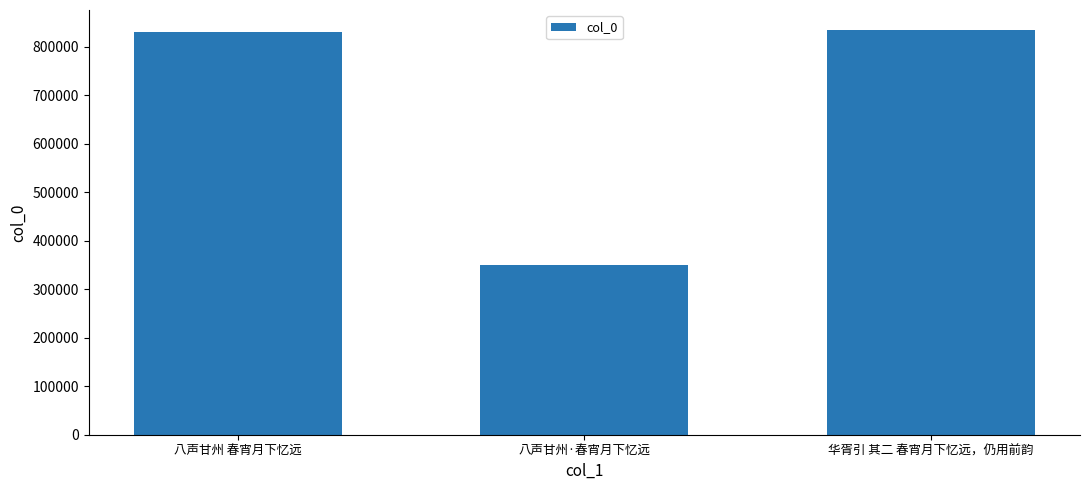

What is the value of the 2nd bar from the left?

350179